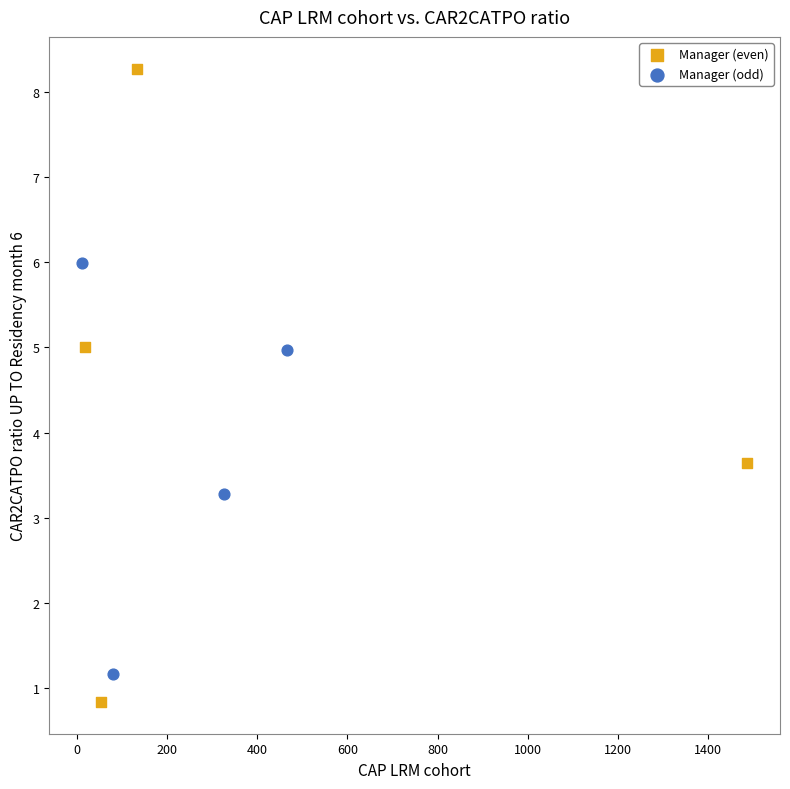

What are all the series names shown in the legend?

Manager (even), Manager (odd)